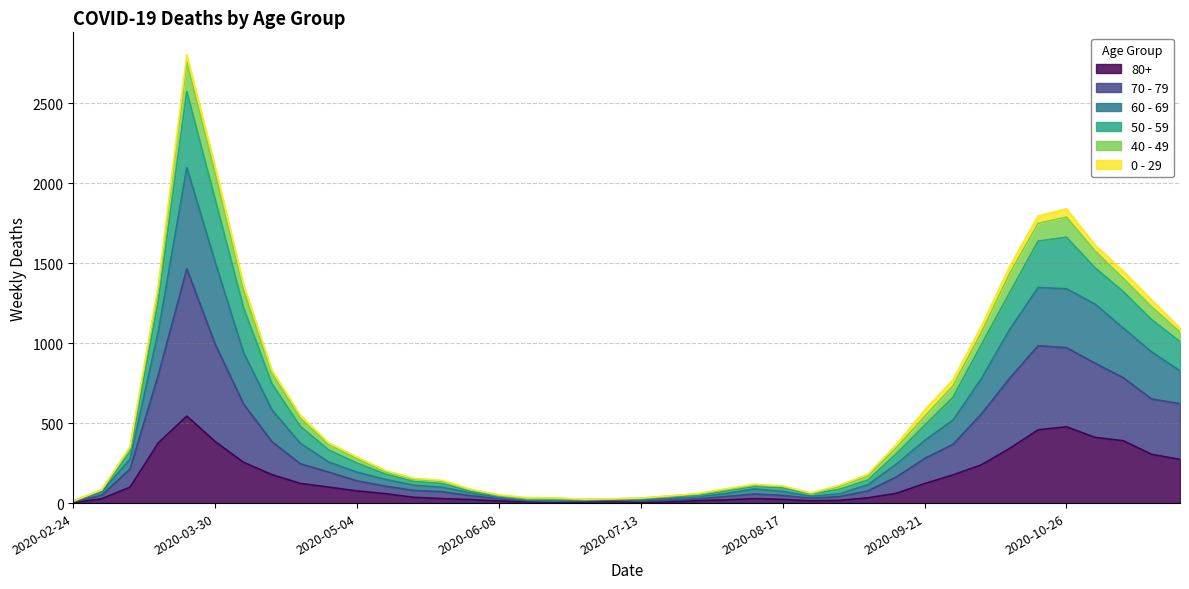

How many interior local valleys does the 60 - 69 series have?

2